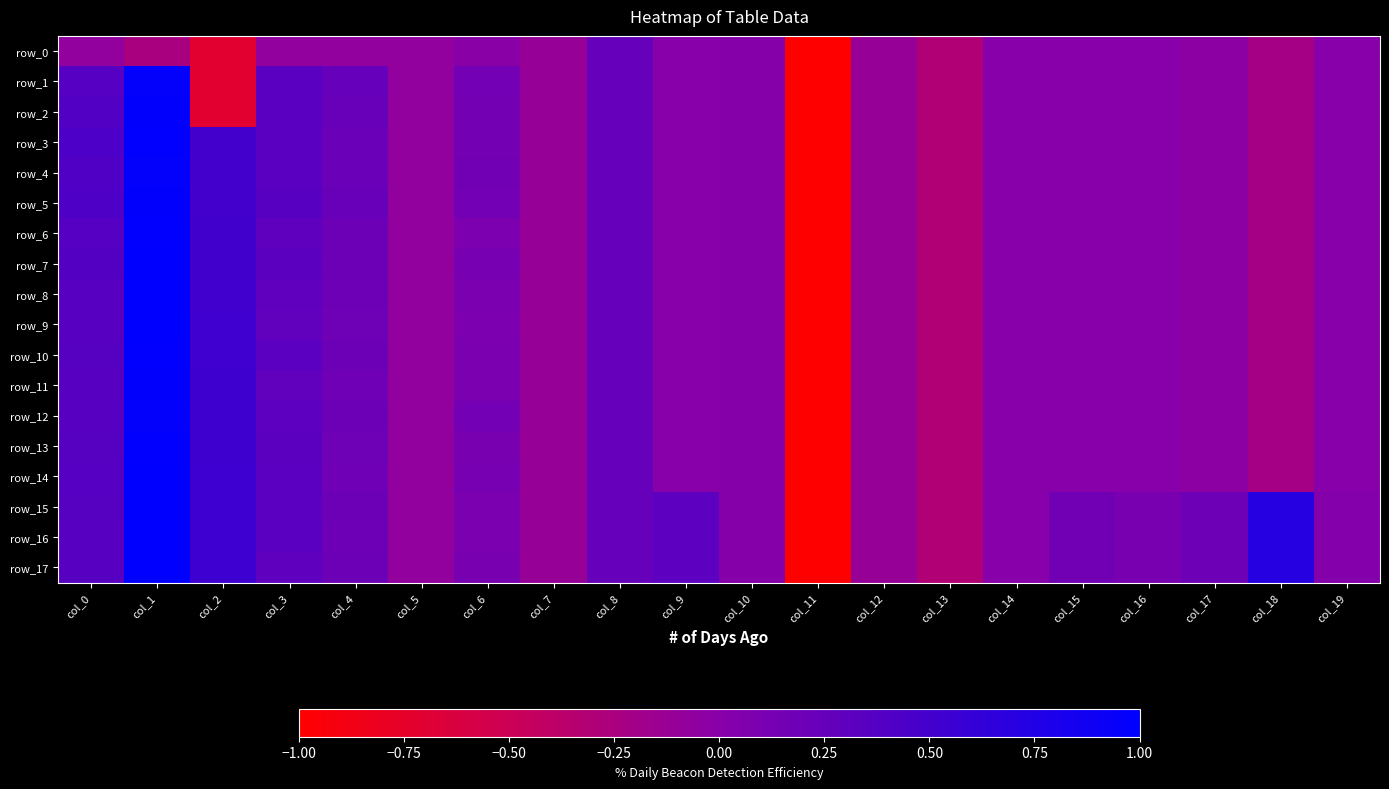

Count the number of categories in the chart.

20